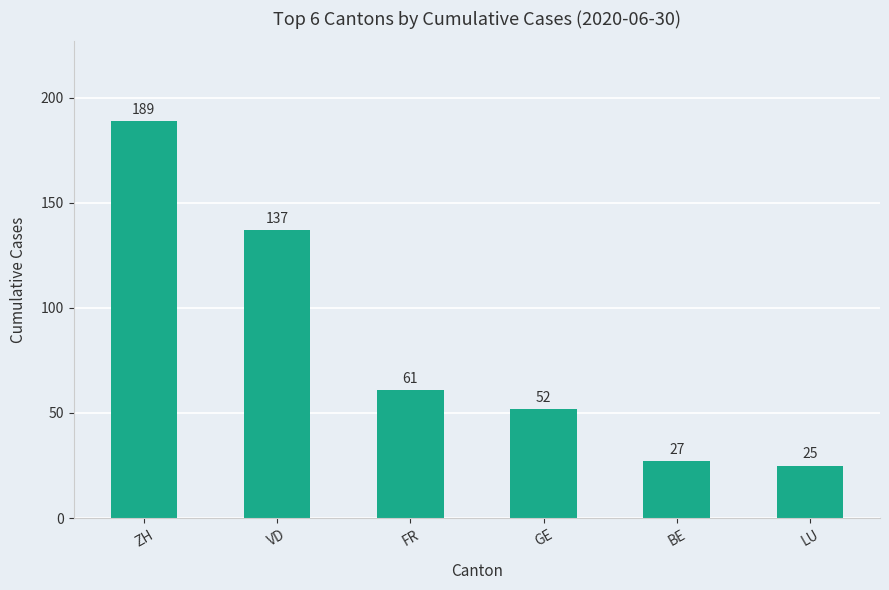

What is the greatest value displayed?

189